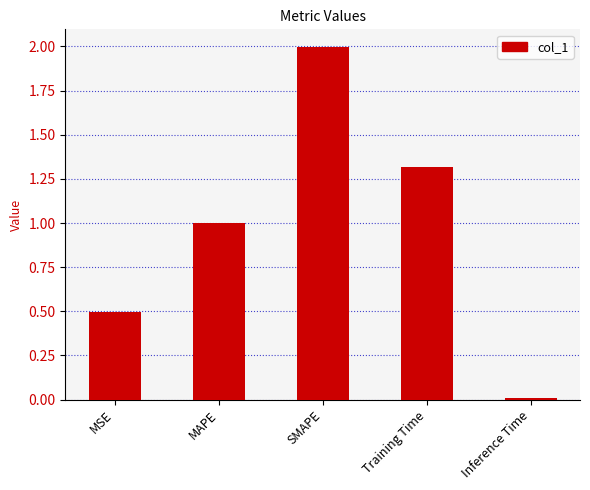

Rank the categories by value from highest to lowest.

SMAPE, Training Time, MAPE, MSE, Inference Time